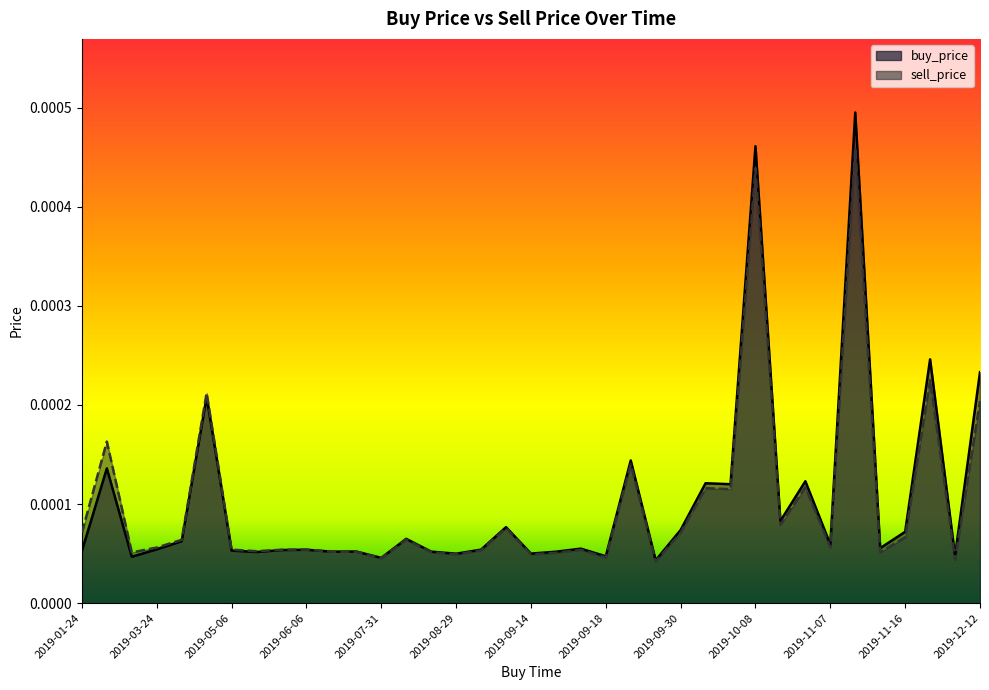

True or false: buy_price has a value of 0.0 at 2019-10-08.

False